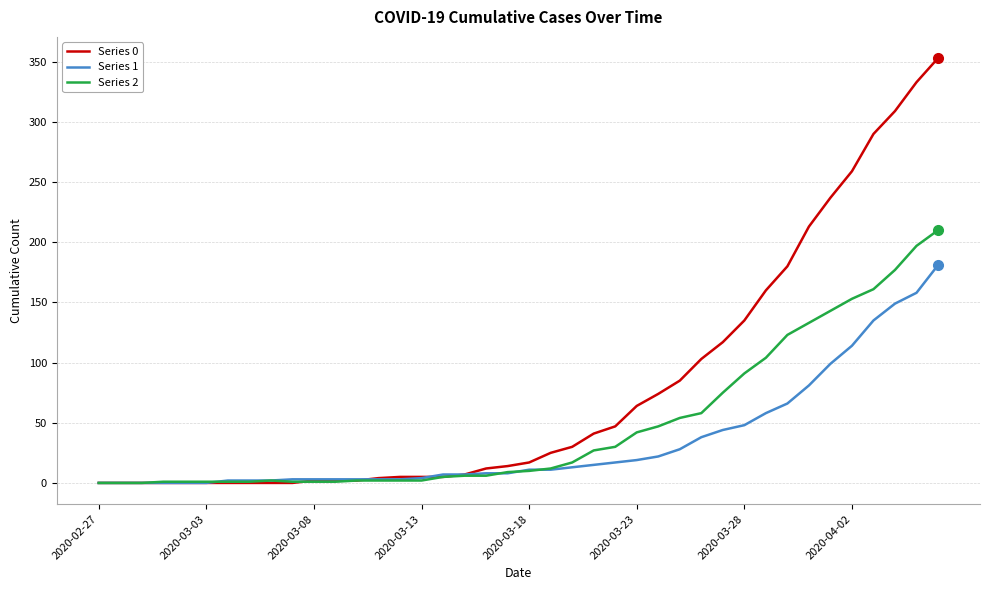

How many lines are shown in the chart?

3